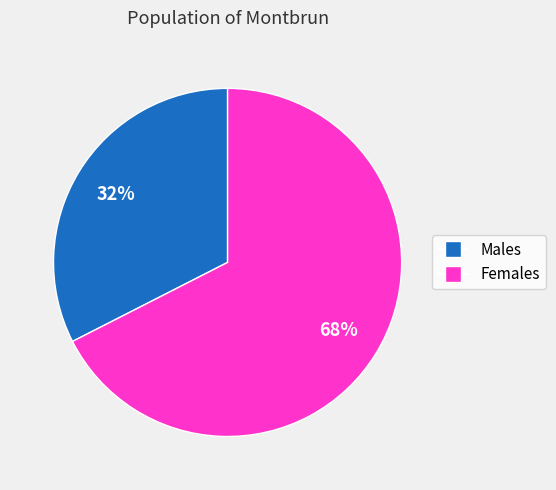

To the nearest percent, what is the average slice percentage?

50%